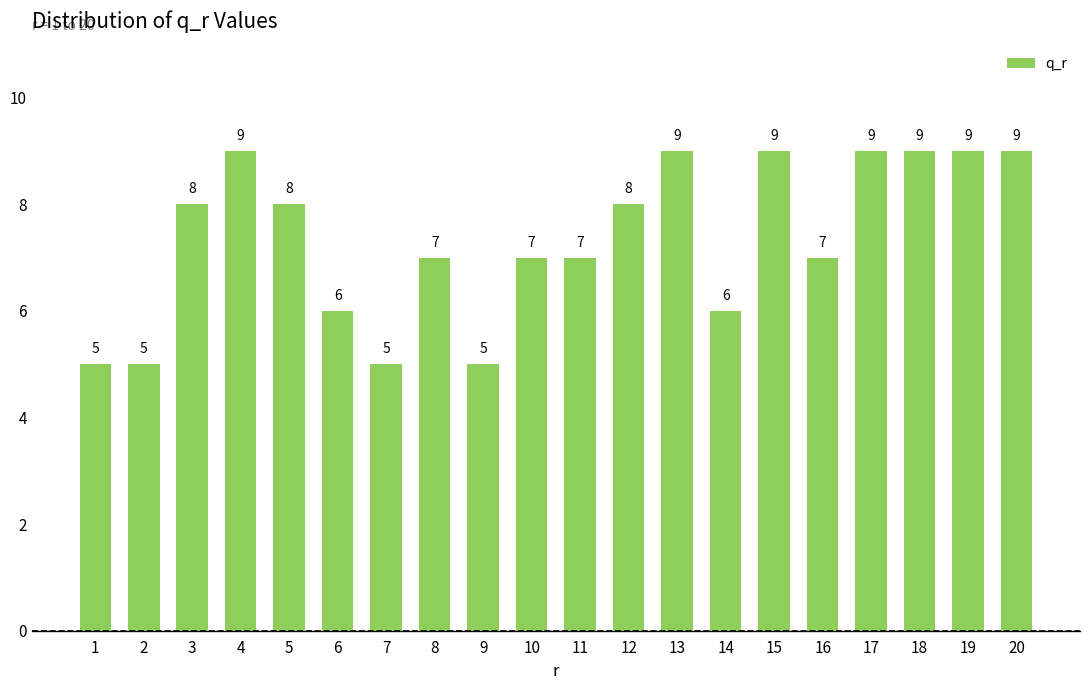

What is the change in value from 3 to 10?

-1